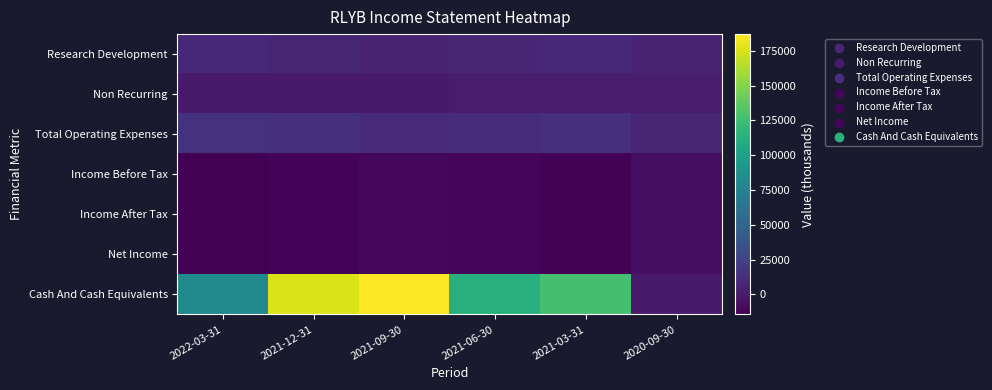

Which series changed the most between 2021-12-31 and 2021-03-31?

Cash And Cash Equivalents